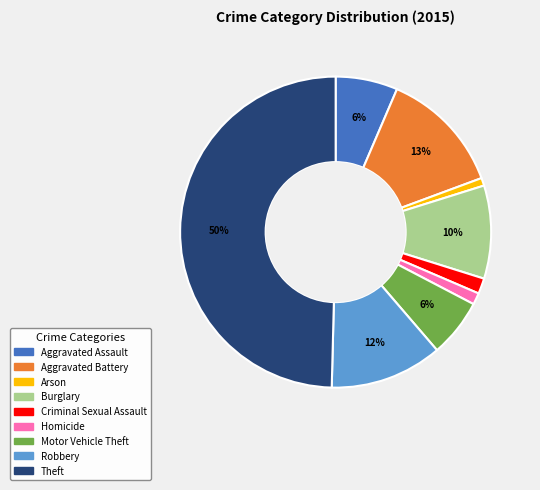

Is it true that Homicide is 9% of the pie?

False